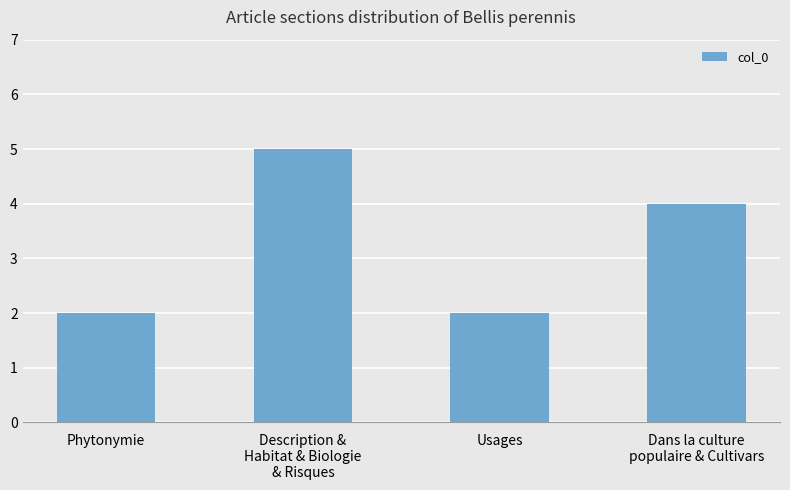

What position from the left is Dans la culture
populaire & Cultivars?

4